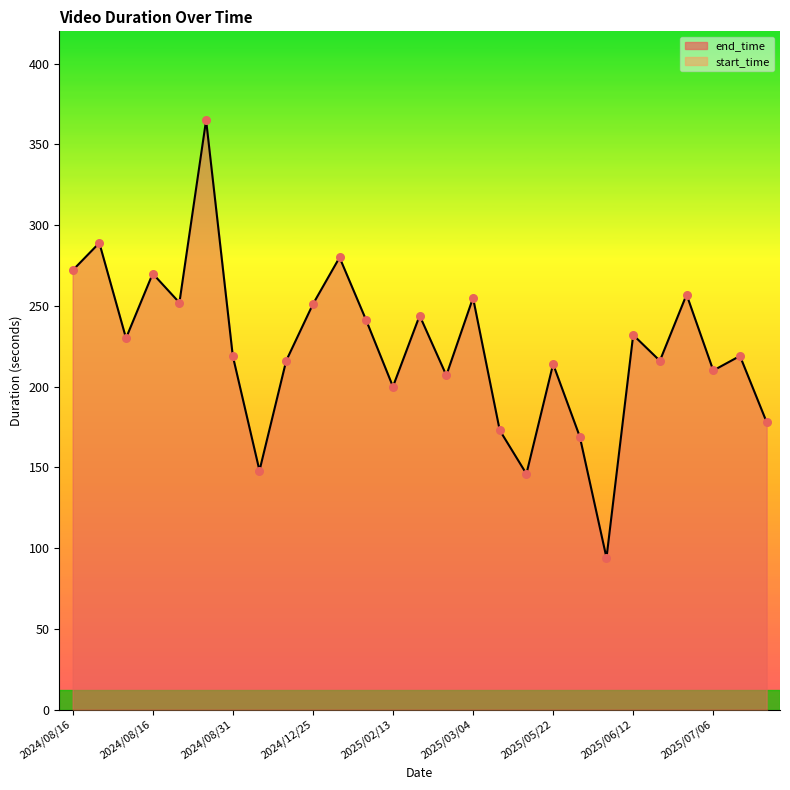

Between 2024/08/31 and 2025/07/07, which is larger?

2024/08/31